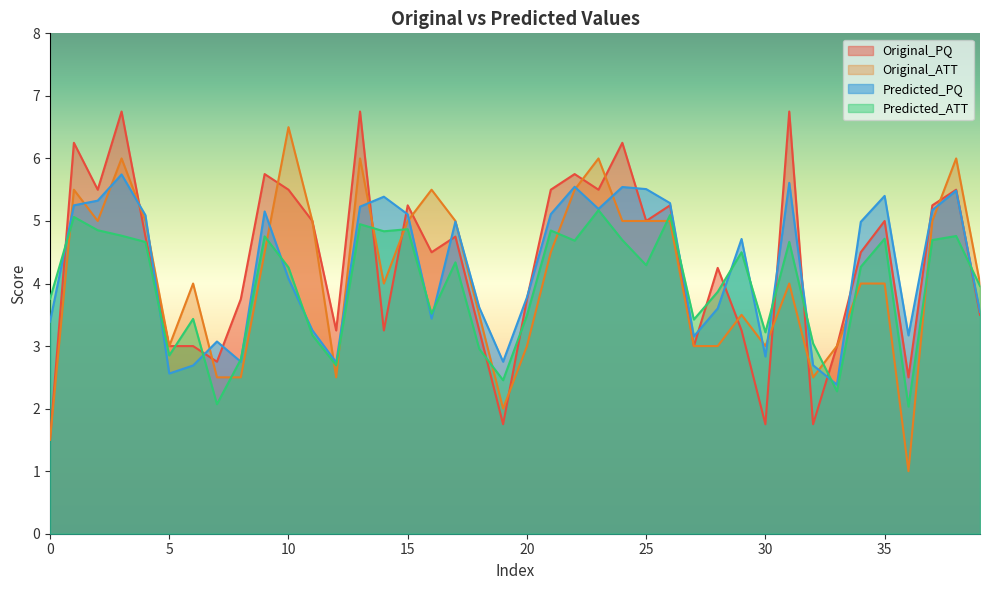

Rank the series by their maximum value, from highest to lowest.

Original_PQ, Original_ATT, Predicted_PQ, Predicted_ATT